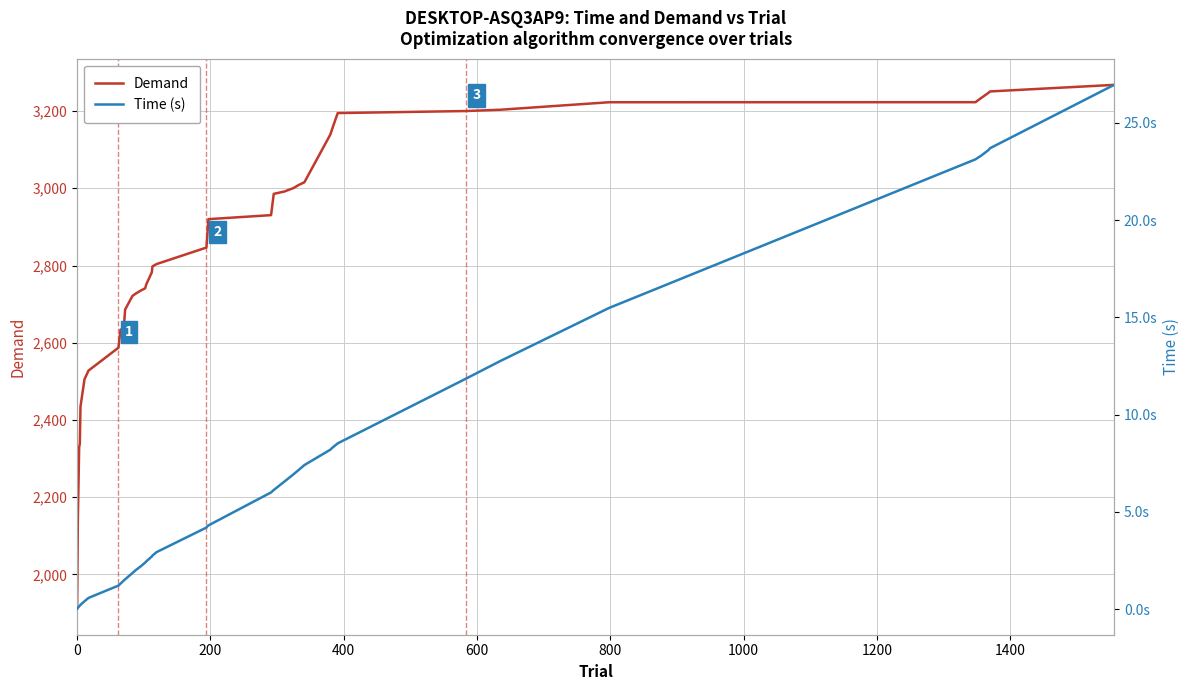

Rank the series by their average value, from lowest to highest.

Time (s), Demand